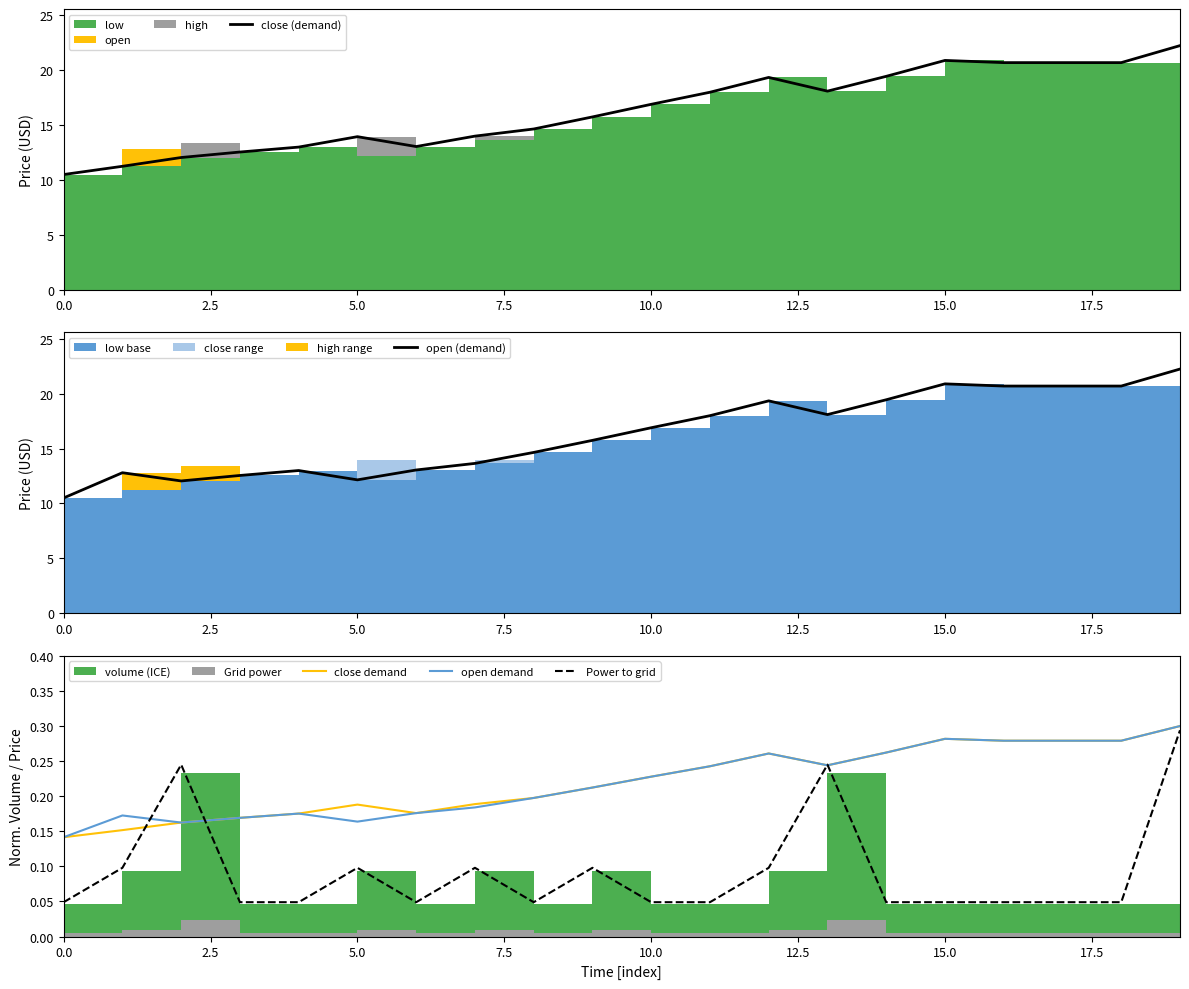

True or false: close (demand) has a value of 7.9 at 12.

False